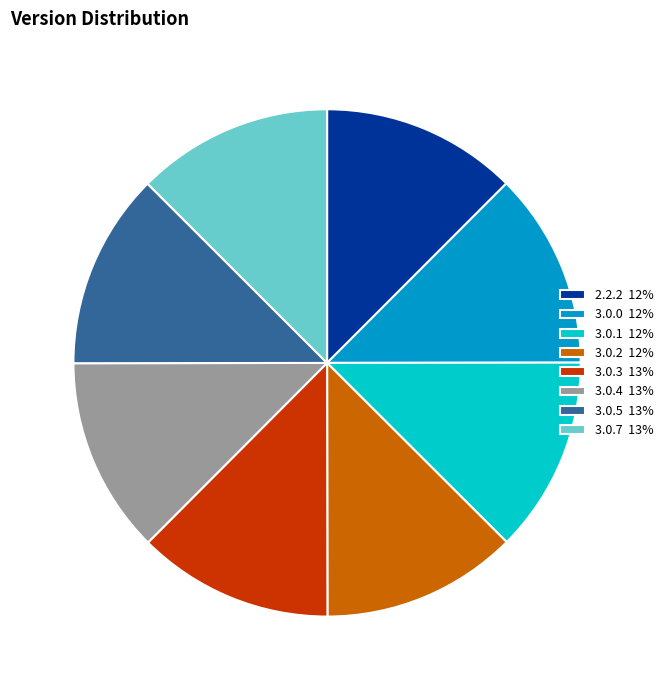

What is the ratio of the value at 2.2.2 12% to the value at 3.0.4 13%?

1.0